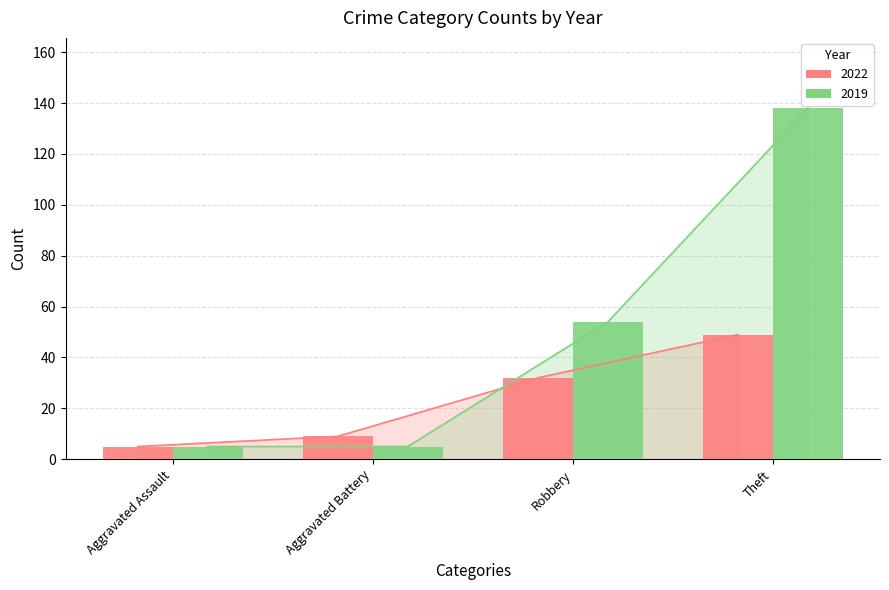

Are the bars horizontal?

No